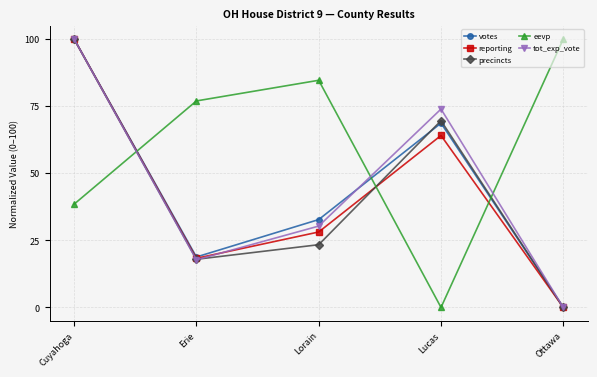

What is the label of the 5th point from the left?

Ottawa